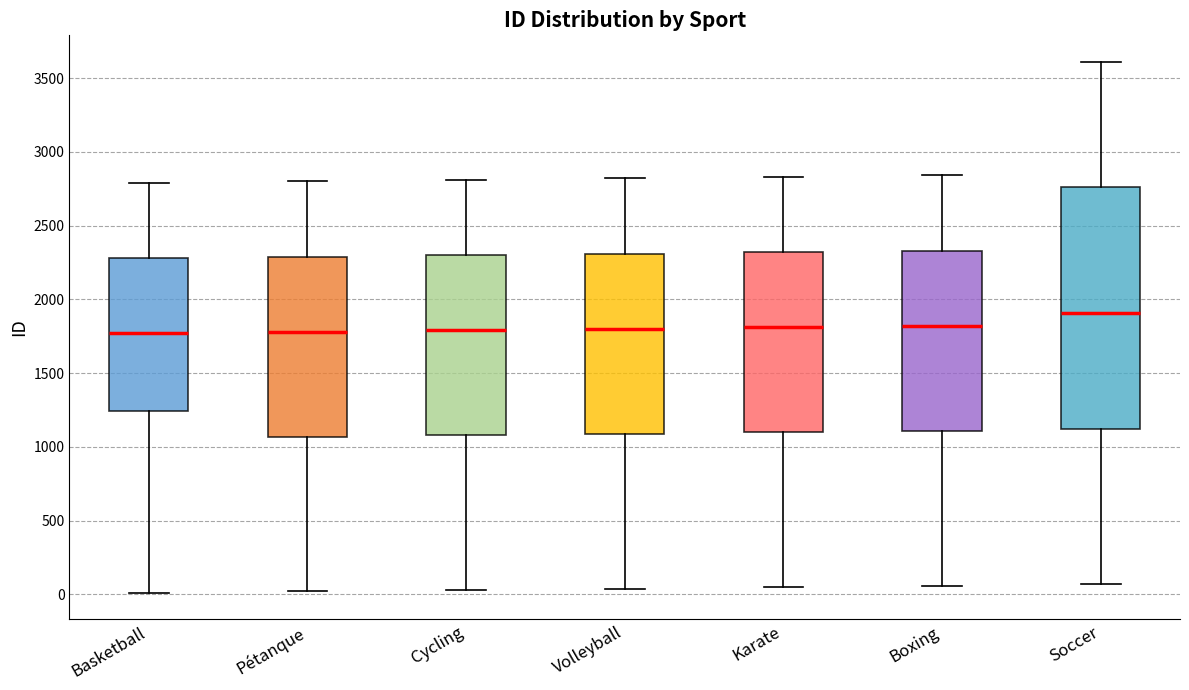

Which box is the tallest, from its lower edge to its upper edge?

Soccer